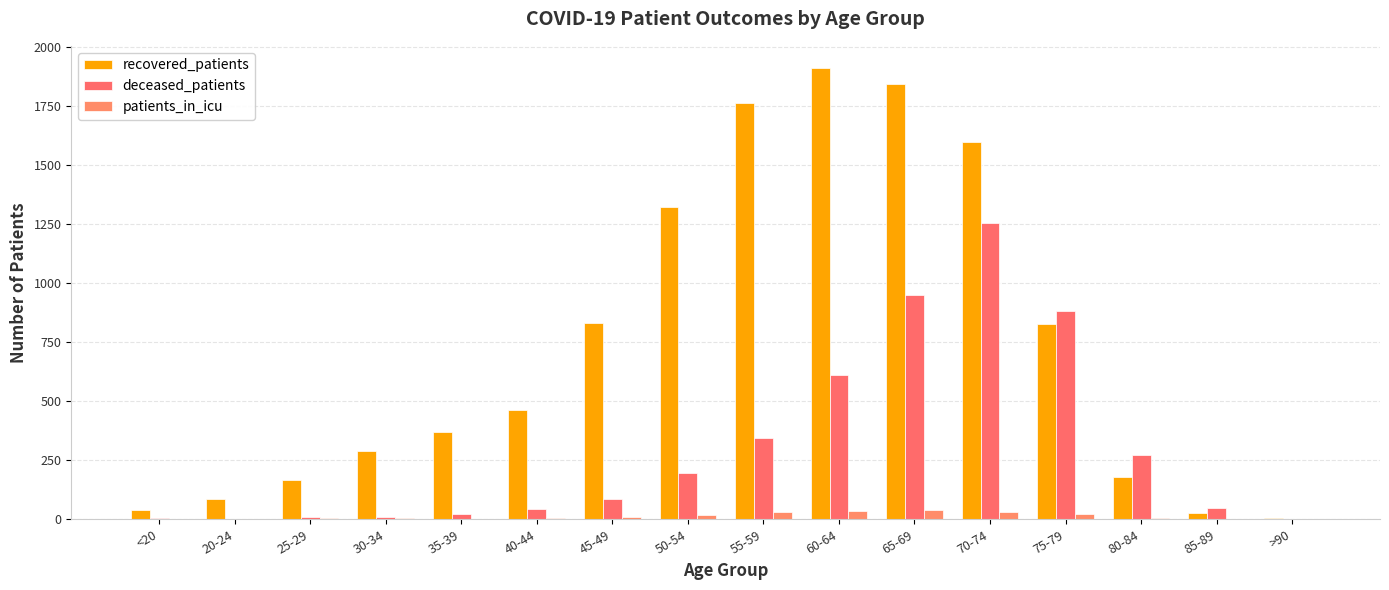

How many distinct data groups are displayed?

3